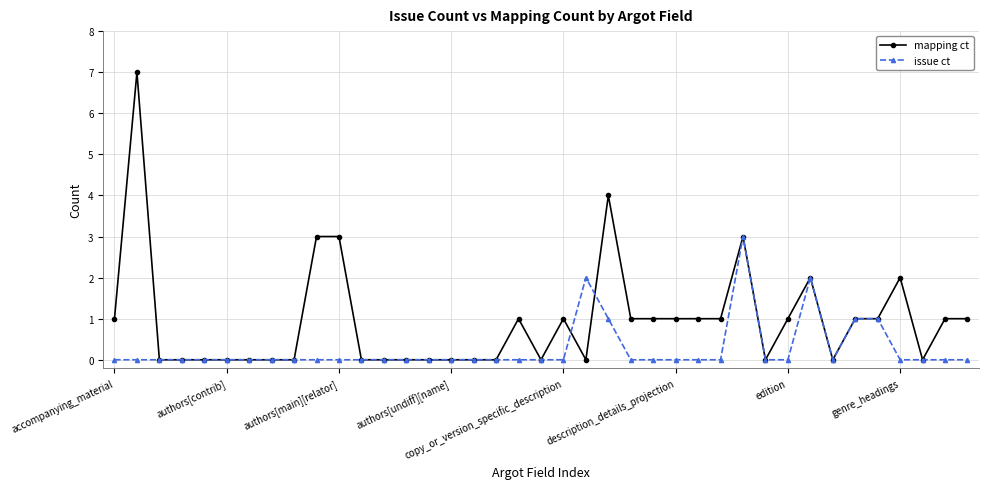

True or false: mapping ct has more than 2 points higher than both neighbors.

True